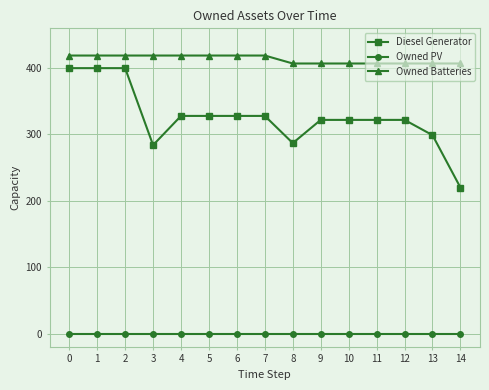

Reading right to left, transcribe all the data shown in this chart.

Diesel Generator: 220	299	322	322	322	322	287	328	328	328	328	284	400	400	400
Owned PV: 0	0	0	0	0	0	0	0	0	0	0	0	0	0	0
Owned Batteries: 407	407	407	407	407	407	407	419	419	419	419	419	419	419	419